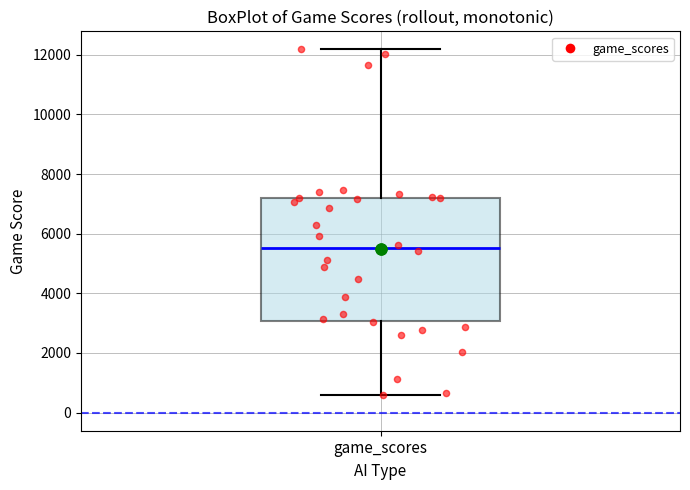

Where is the upper edge of the box for game_scores on the y-axis? The values are not printed on the chart, so give them approximately, as read against the axis.

7200